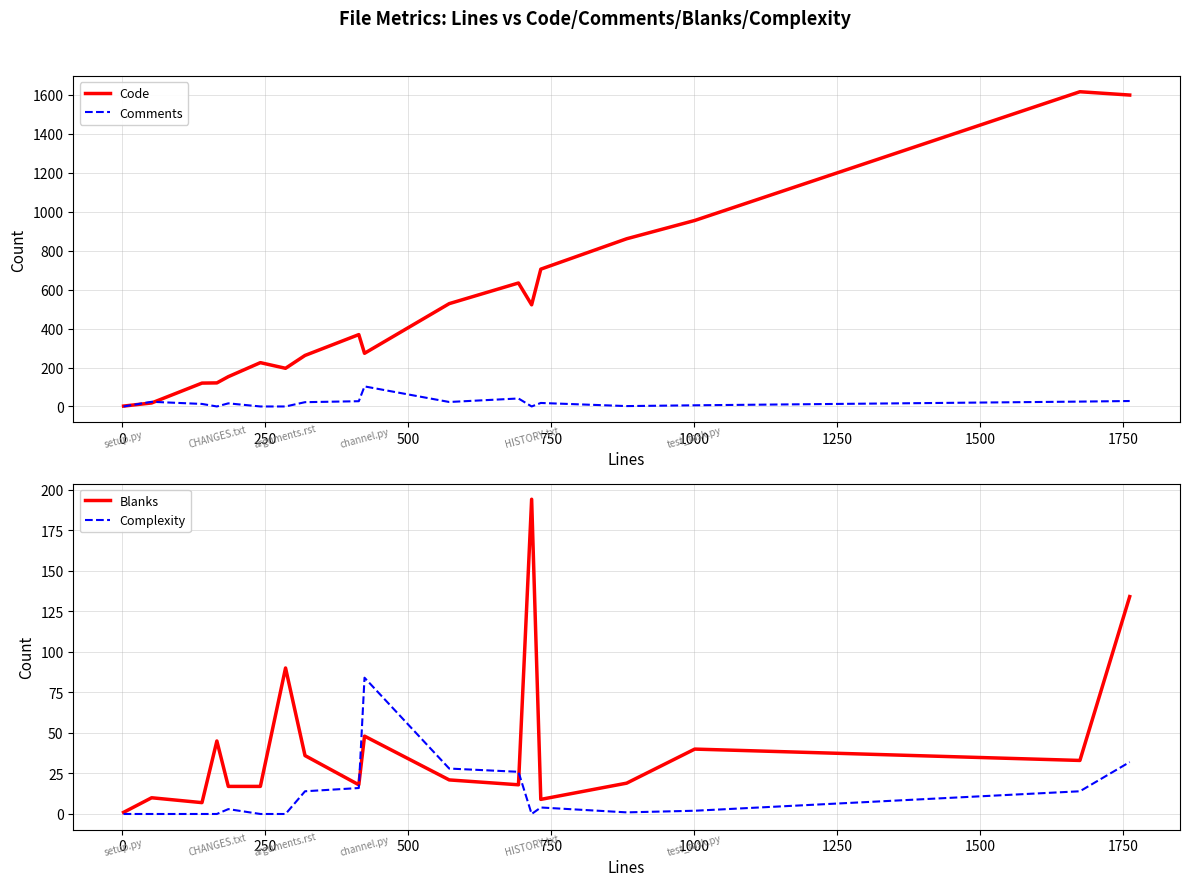

Is it true that Code equals 199 at 750?

False